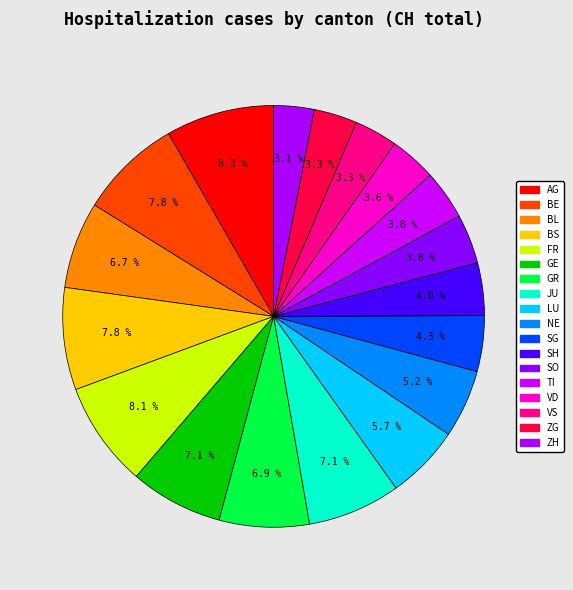

The JU slice represents 7% of the pie. True or false?

True